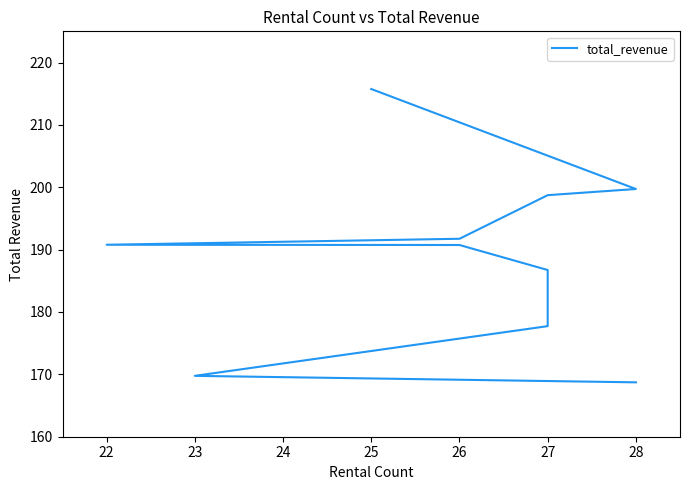

How many categories are shown in the chart?

10